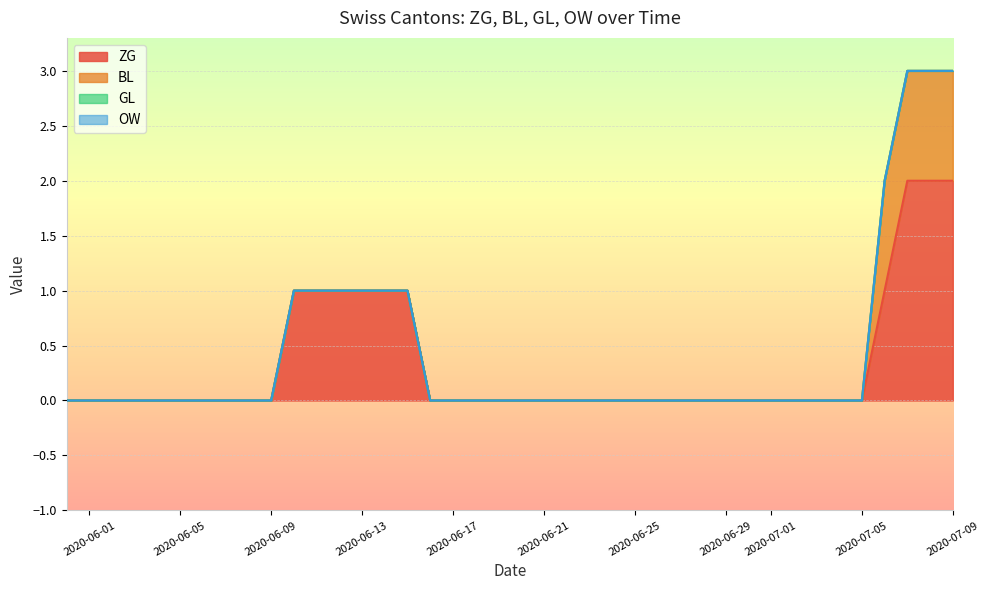

Reading right to left, transcribe all the data shown in this chart.

ZG: 2	2	2	1	0	0	0	0	0	0	0	0	0	0	0	0	0	0	0	0	0	0	0	0	1	1	1	1	1	1	0	0	0	0	0	0	0	0	0	0
BL: 1	1	1	1	0	0	0	0	0	0	0	0	0	0	0	0	0	0	0	0	0	0	0	0	0	0	0	0	0	0	0	0	0	0	0	0	0	0	0	0
GL: 0	0	0	0	0	0	0	0	0	0	0	0	0	0	0	0	0	0	0	0	0	0	0	0	0	0	0	0	0	0	0	0	0	0	0	0	0	0	0	0
OW: 0	0	0	0	0	0	0	0	0	0	0	0	0	0	0	0	0	0	0	0	0	0	0	0	0	0	0	0	0	0	0	0	0	0	0	0	0	0	0	0